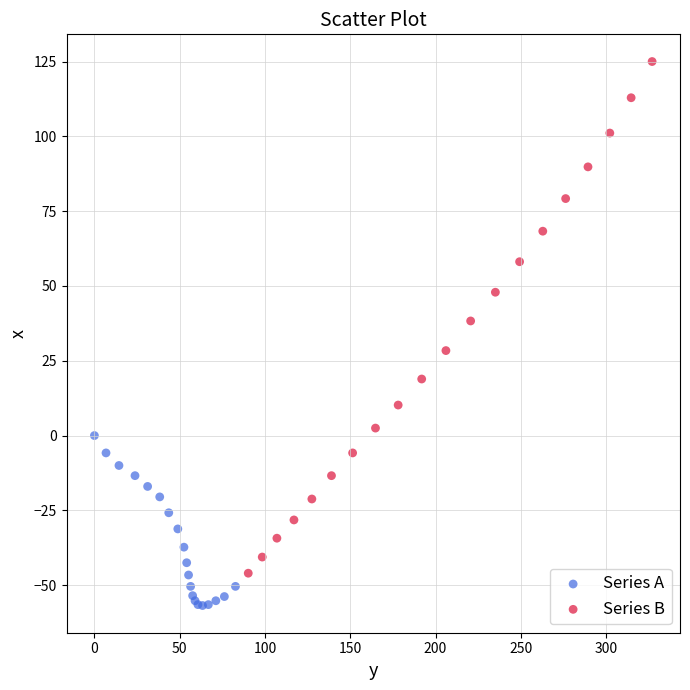

Which series has the widest spread of Y values?

Series B